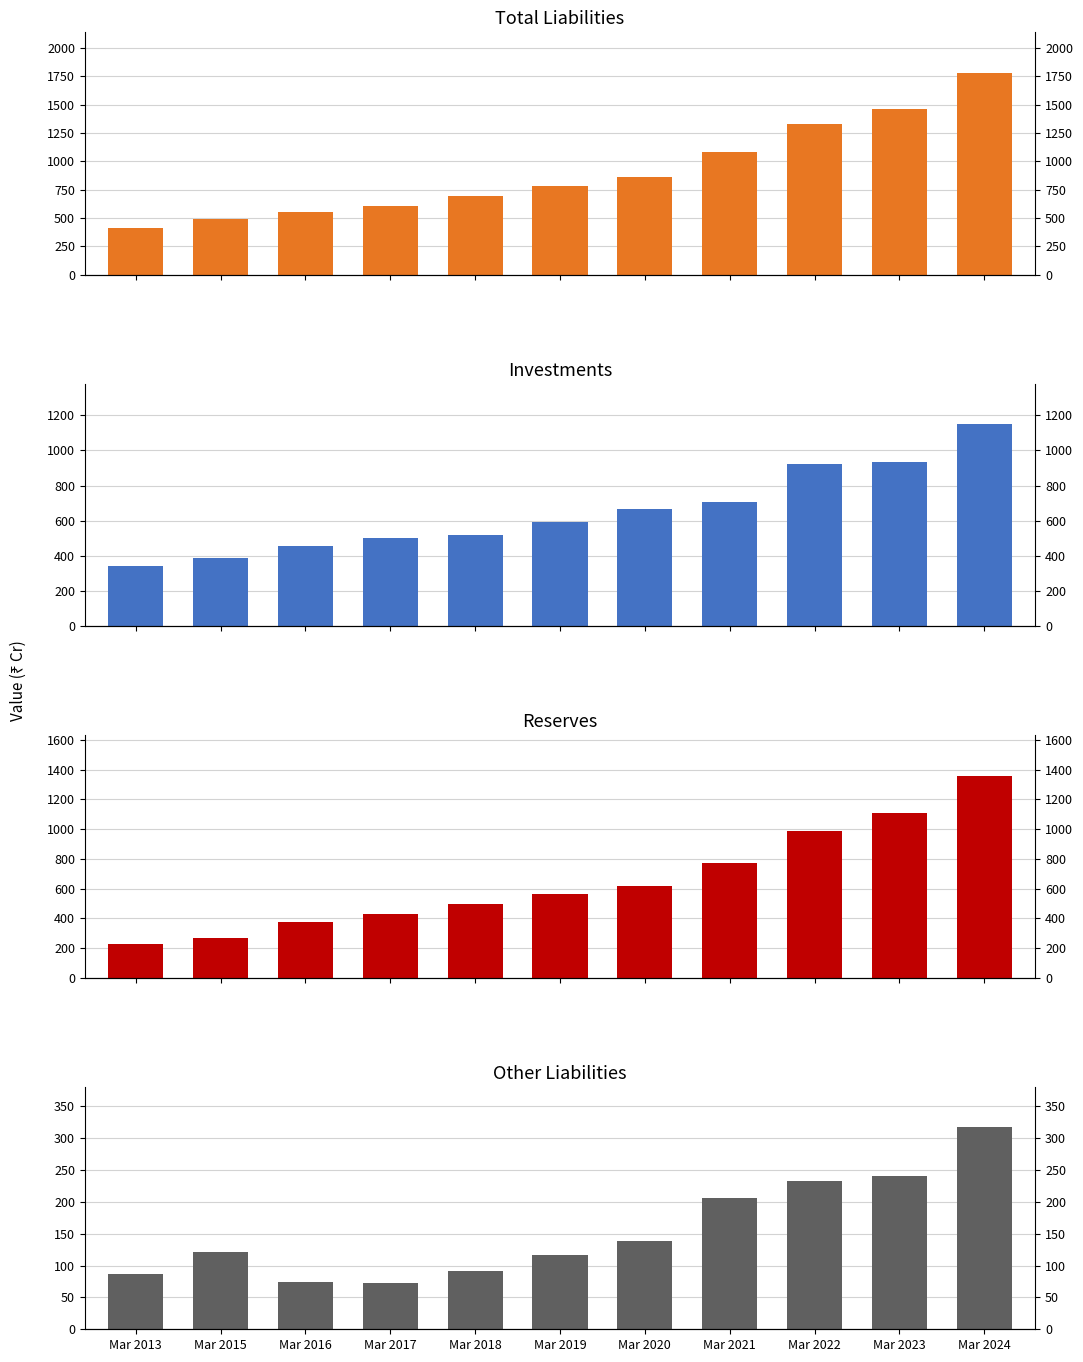

At Mar 2023, list the series in order from smallest to largest.

Other Liabilities, Investments, Reserves, Total Liabilities